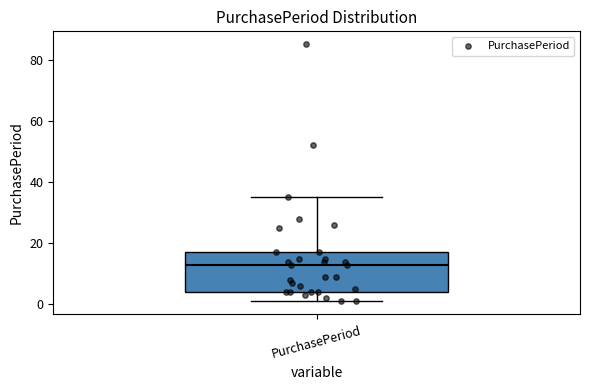

Where does the upper whisker of the box for PurchasePeriod end on the y-axis? The values are not printed on the chart, so give them approximately, as read against the axis.

36